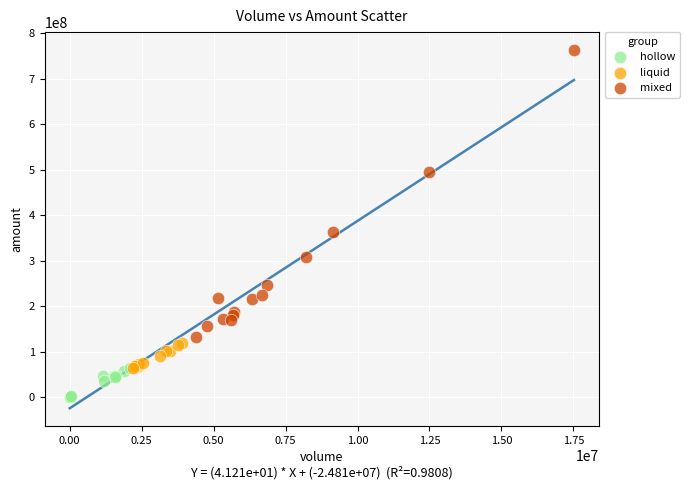

Which series has the largest Y range (max minus min)?

mixed